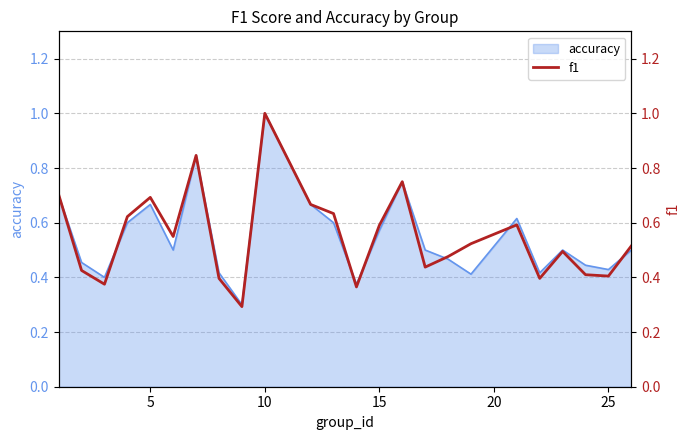

What is the minimum value for accuracy?

0.3